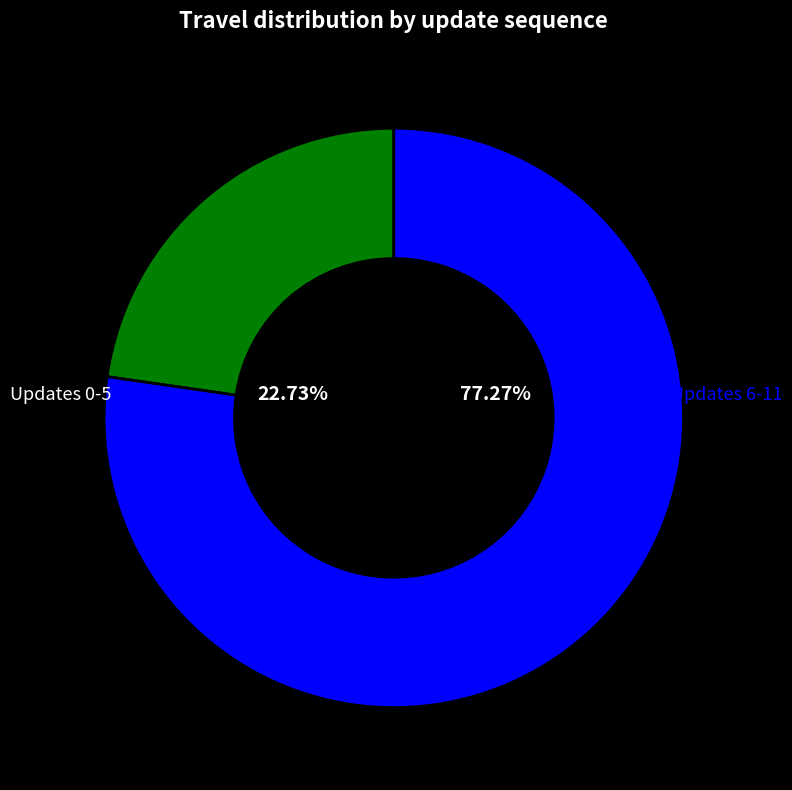

Is there a majority slice in this chart?

Yes